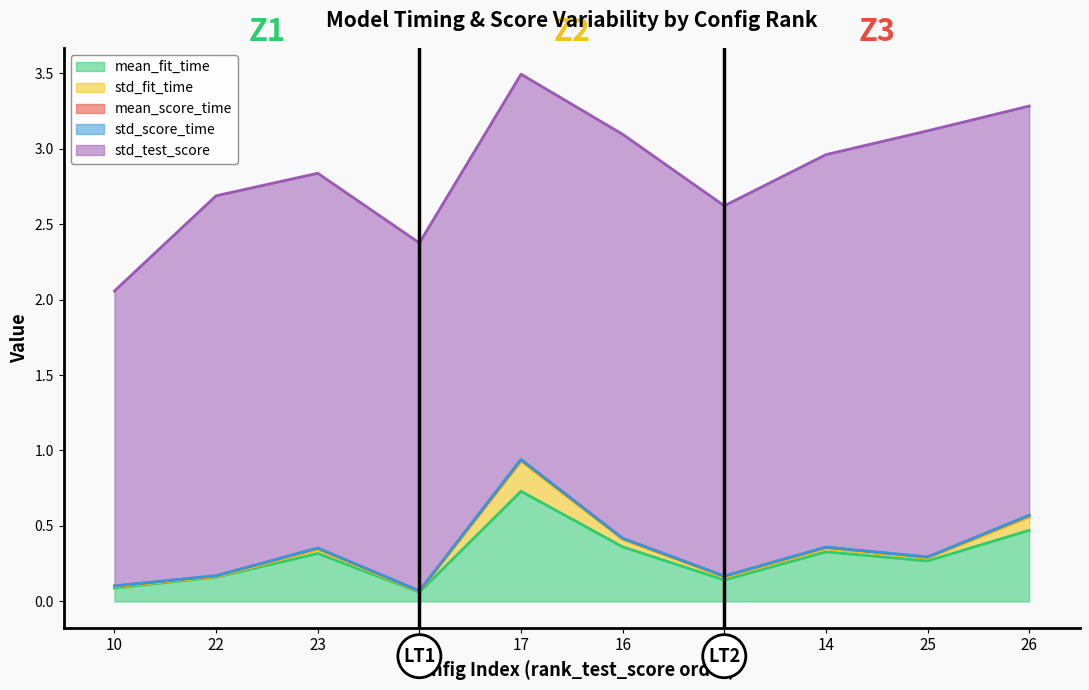

How many mean_score_time values are between 0 and 1?

10